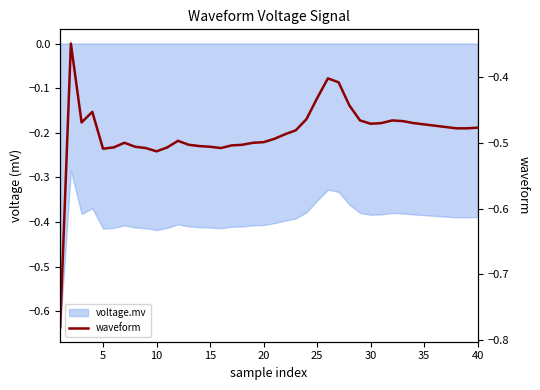

The chart shows a value of -0.2 at 0. True or false?

False